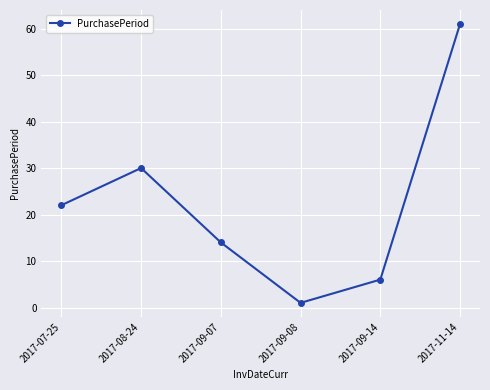

The chart shows a value of 22 at 2017-07-25. True or false?

True